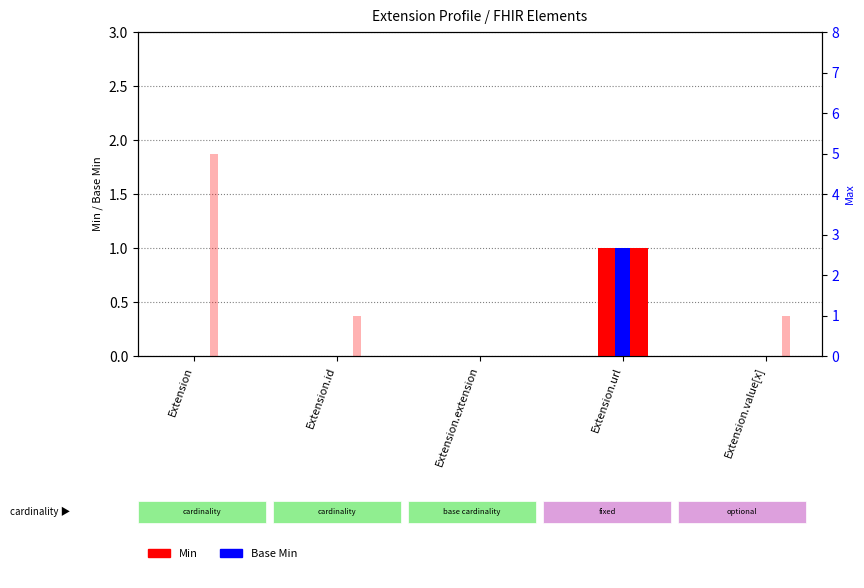

How many data points in Min are above 0?

1